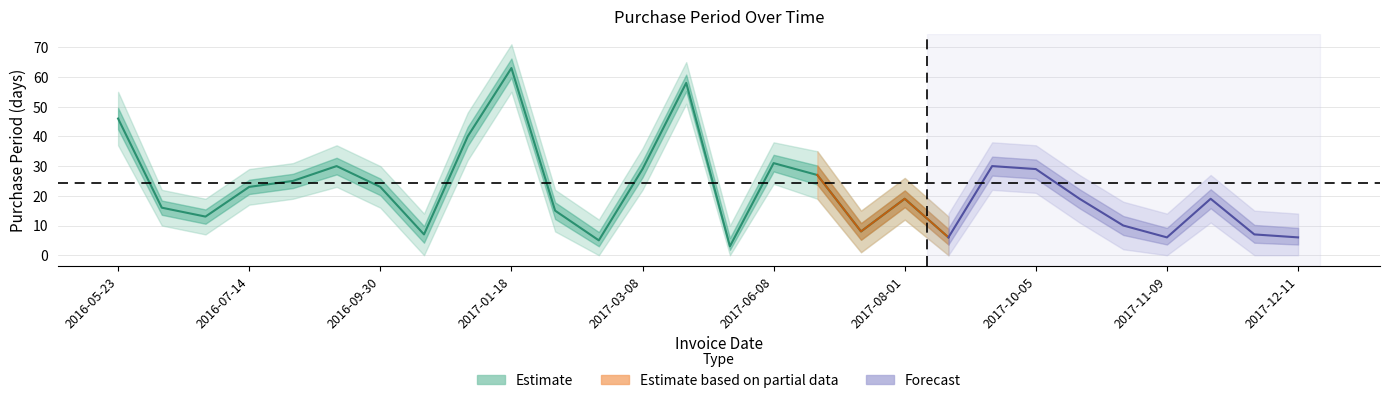

True or false: upper_band has a value of 36 at 2017-03-08.

True